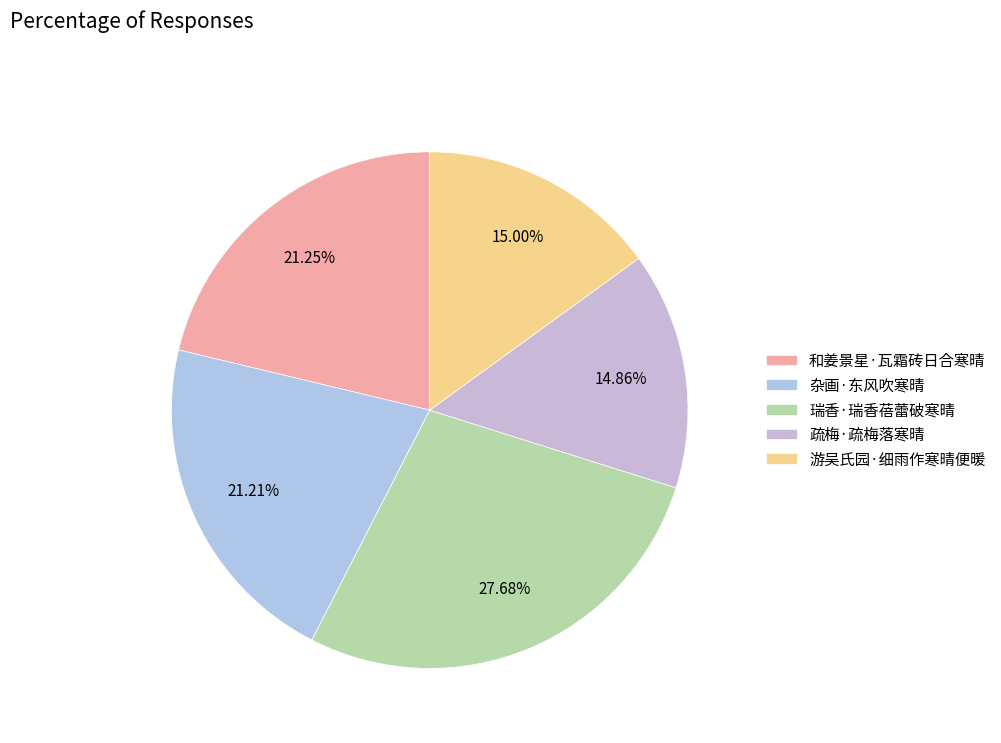

Does 瑞香·瑞香蓓蕾破寒晴 represent more than half of the total?

No